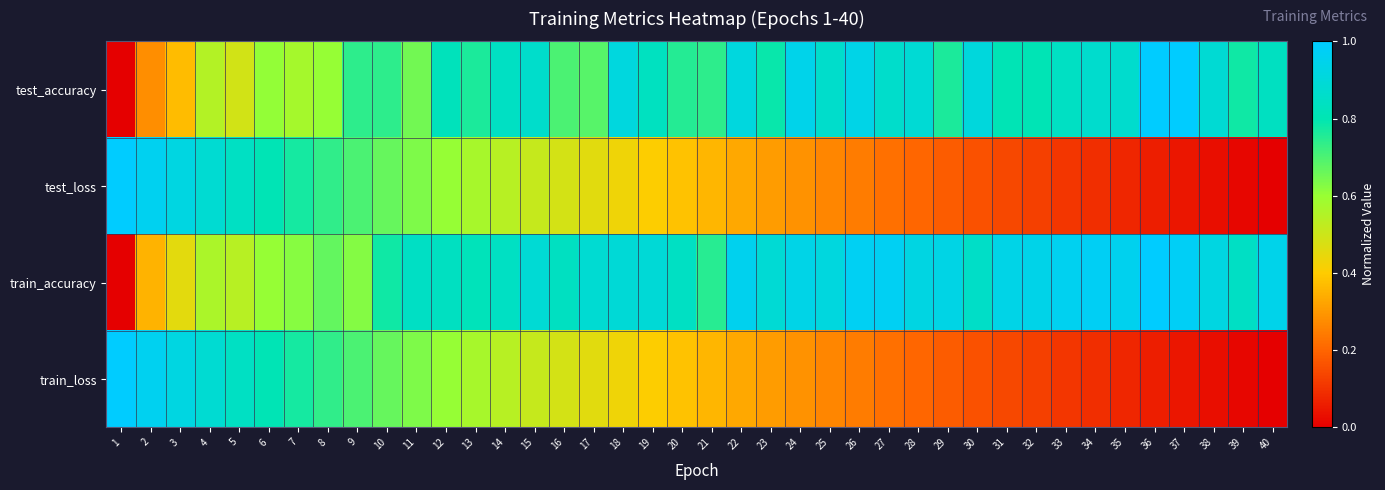

Which label corresponds to the smallest value in the chart?

1